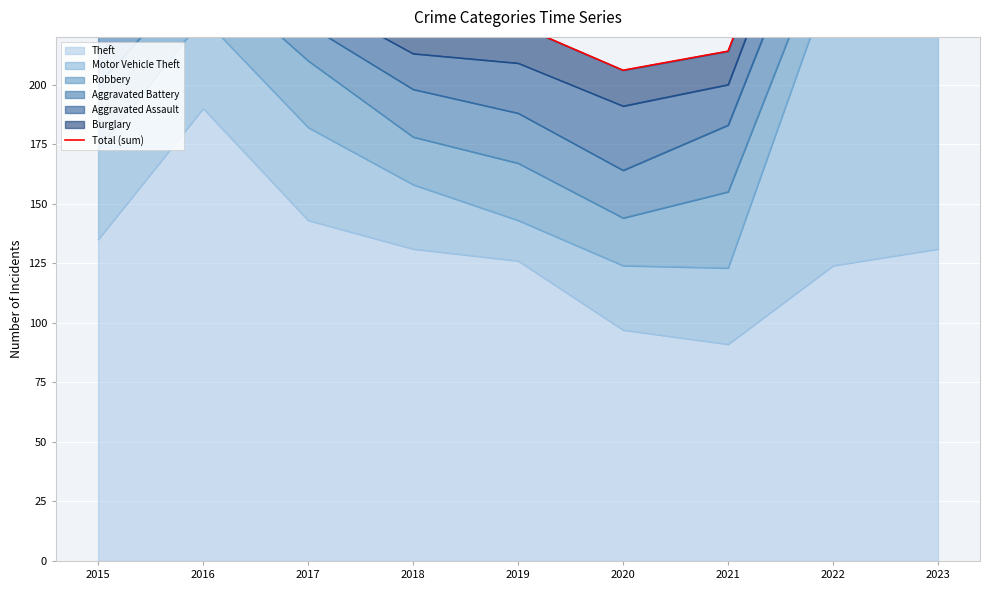

At which category does the data reach its first local peak?

2016